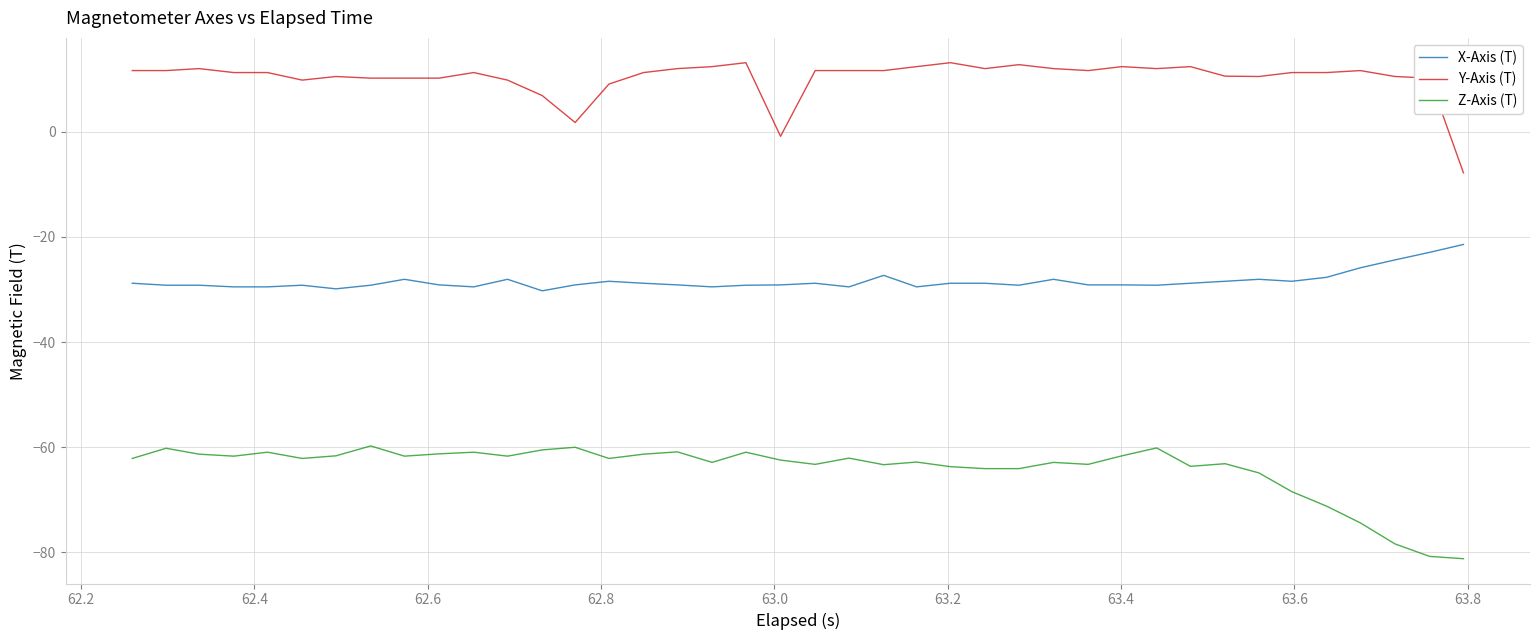

Which series has the largest total across all categories?

Y-Axis (T)